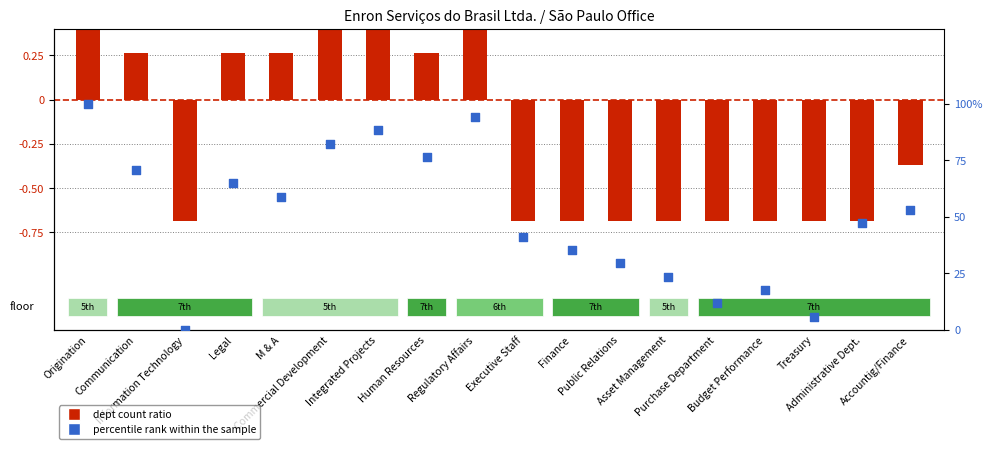

At which category is the sum across all series the highest?

Origination